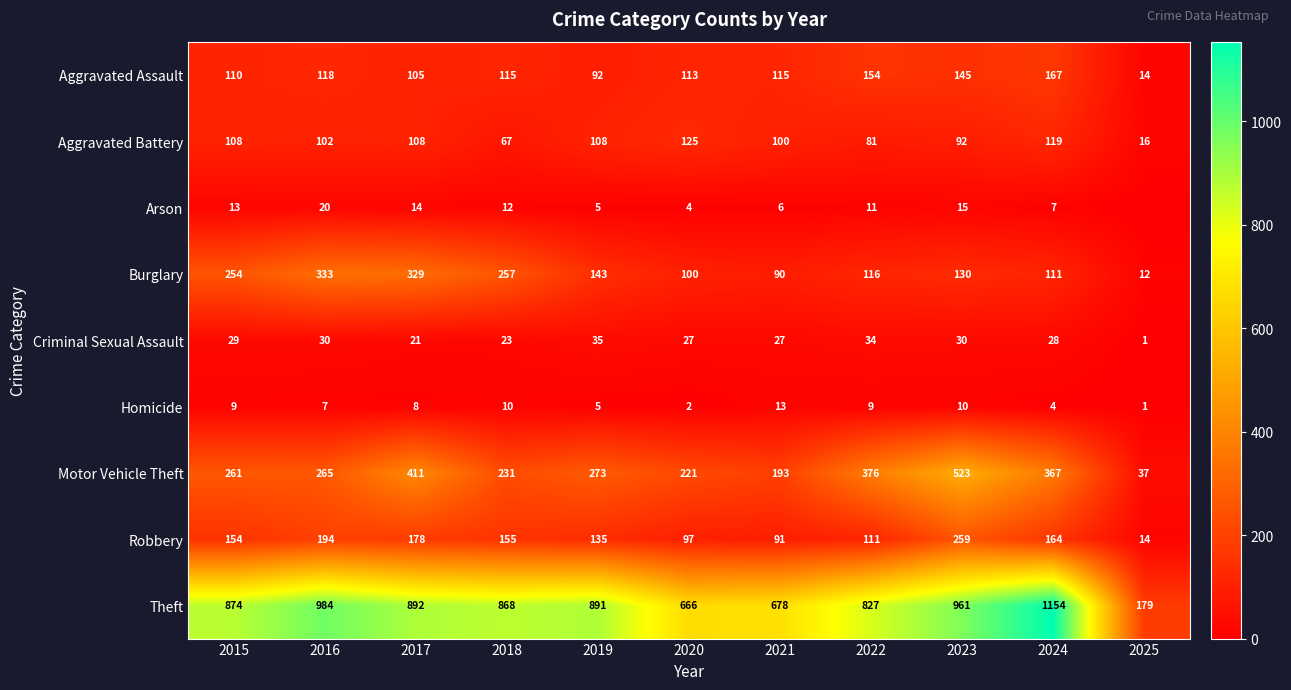

At 2016, list the series in order from largest to smallest.

Theft, Burglary, Motor Vehicle Theft, Robbery, Aggravated Assault, Aggravated Battery, Criminal Sexual Assault, Arson, Homicide